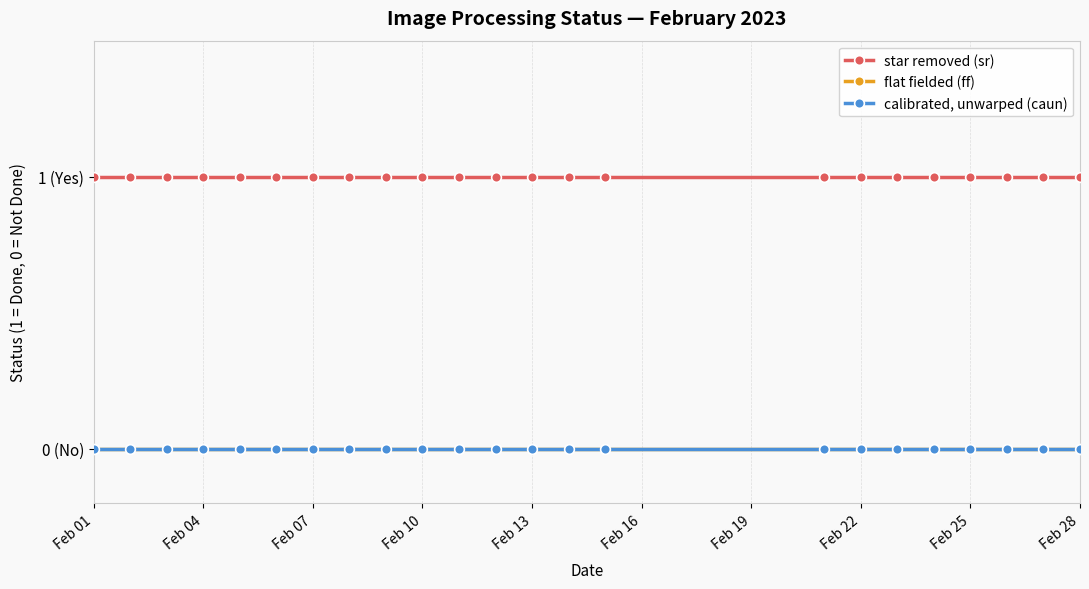

Is this an area chart (filled region under the line)?

No